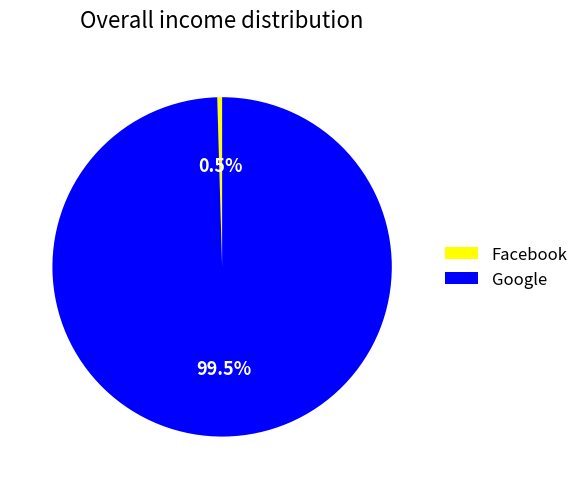

Which has a higher value, Facebook or Google?

Google